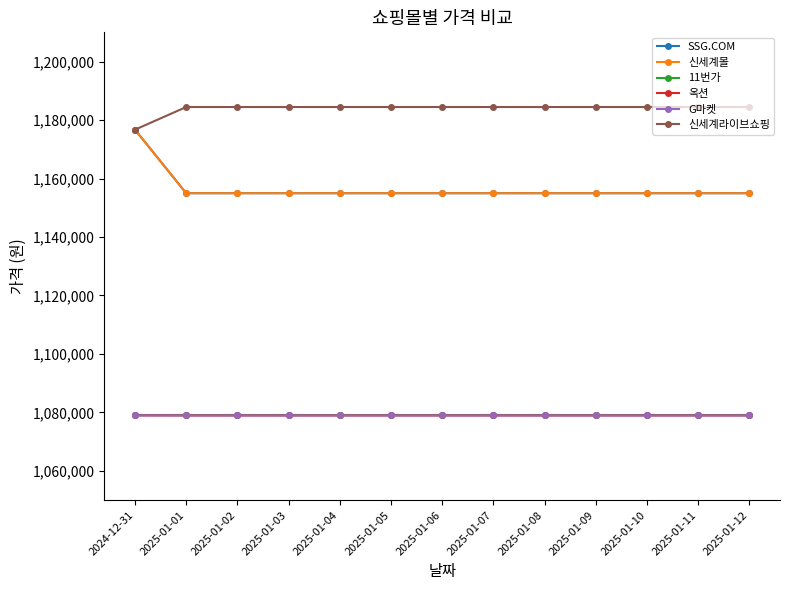

Is it true that SSG.COM equals 1154983 at 2025-01-12?

True